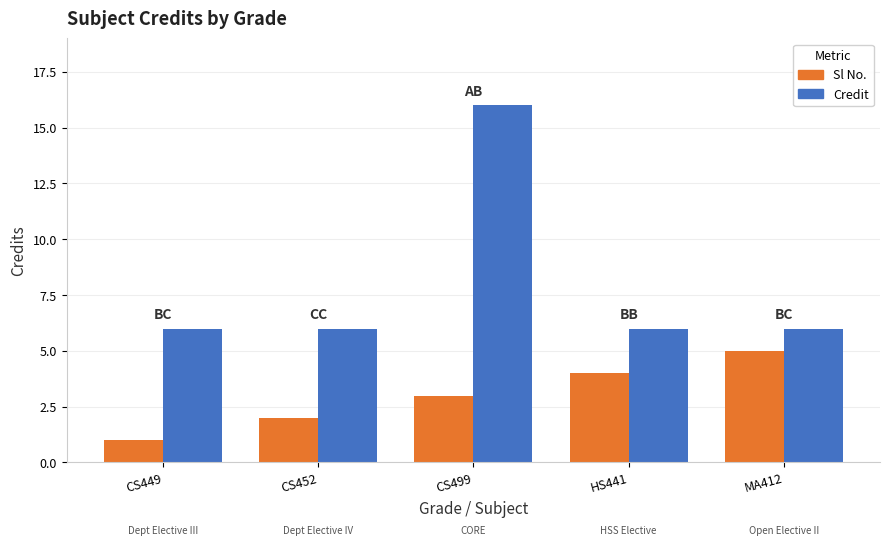

What is the sum of all Credit values?

40